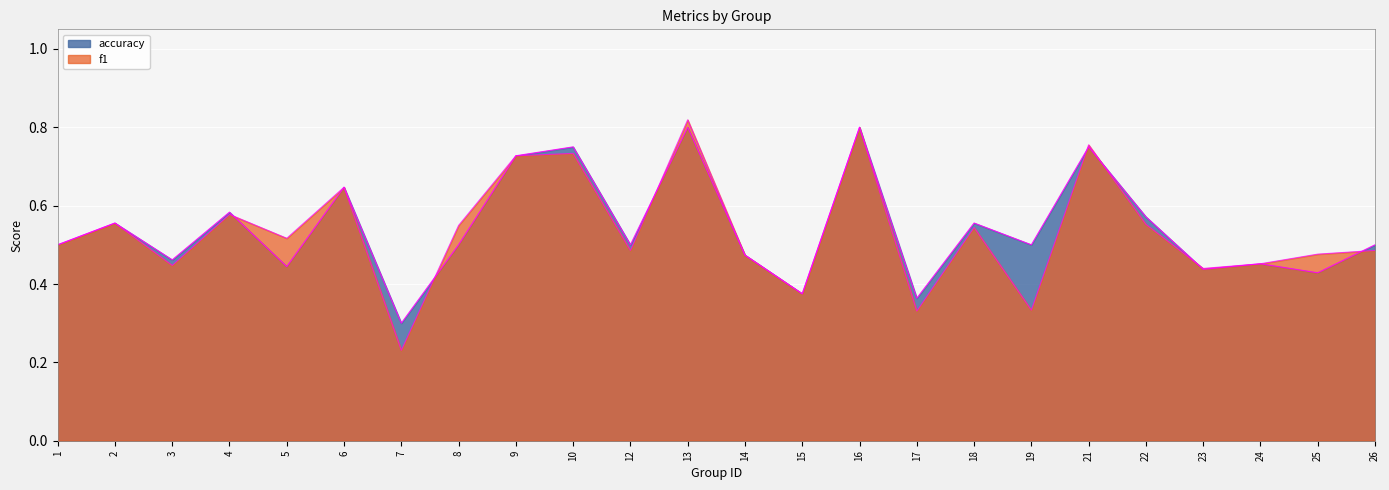

List the series in order of their peak value, highest first.

f1, accuracy